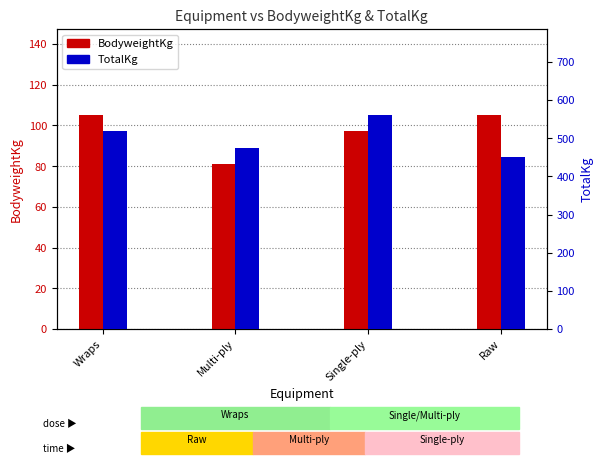

What is the total value across all series at Multi-ply?

556.0